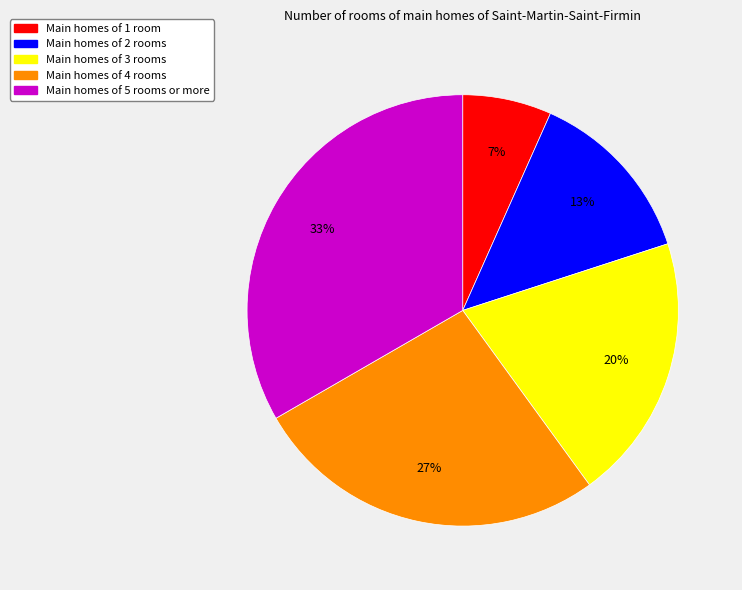

To the nearest percent, what is the average slice percentage?

20%